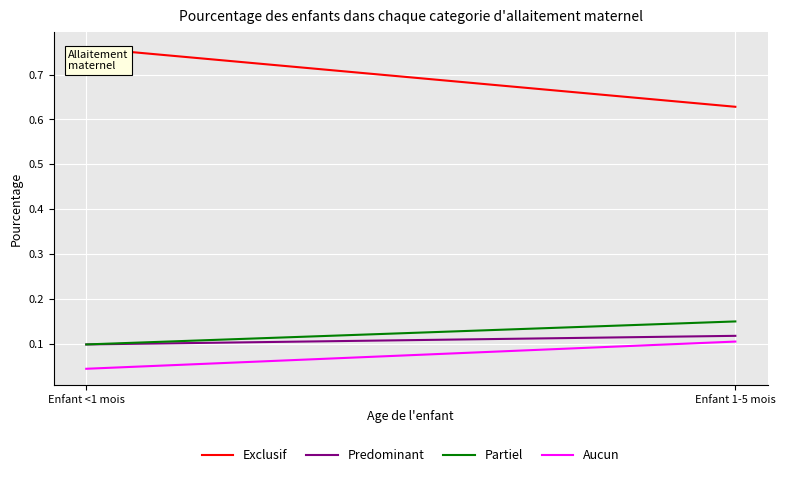

How many lines are shown in the chart?

4